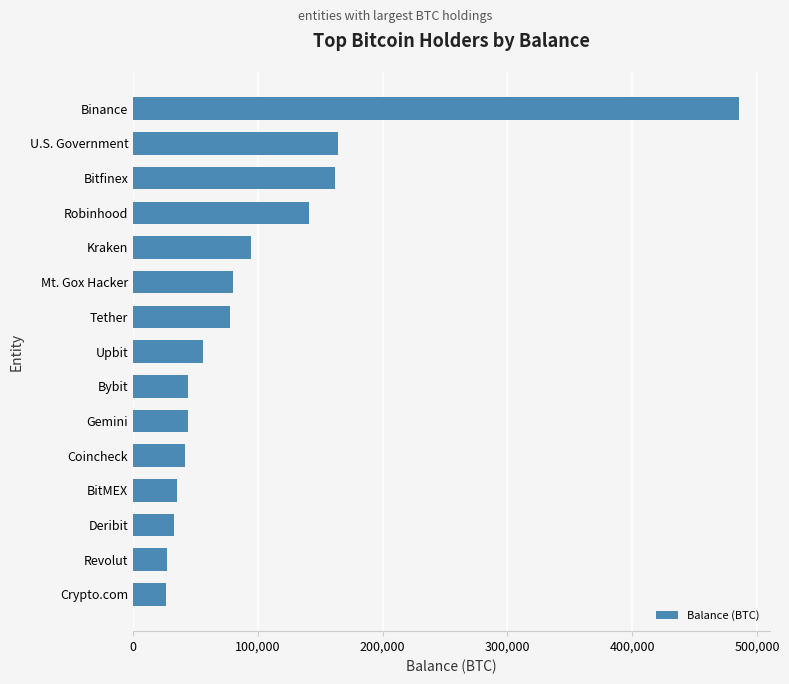

How many values are below 56150?

7